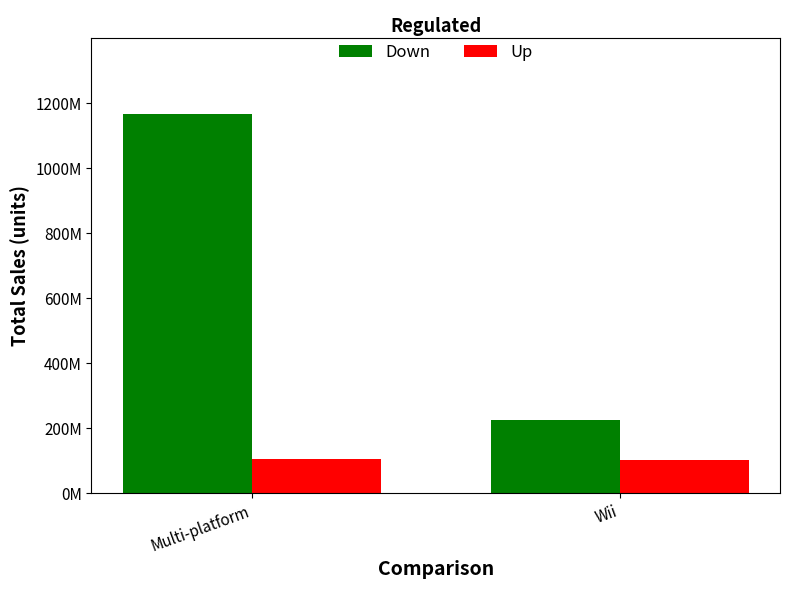

Reading right to left, what are all the values shown in this chart?

Down: Wii=225240000	Multi-platform=1166251635
Up: Wii=102350000	Multi-platform=105110000